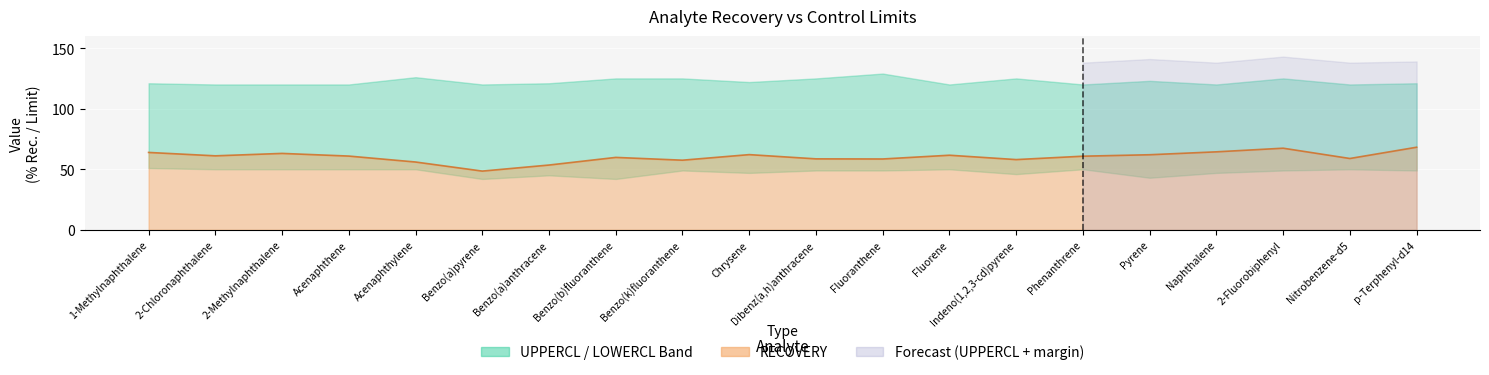

Which series has the largest total across all categories?

UPPERCL